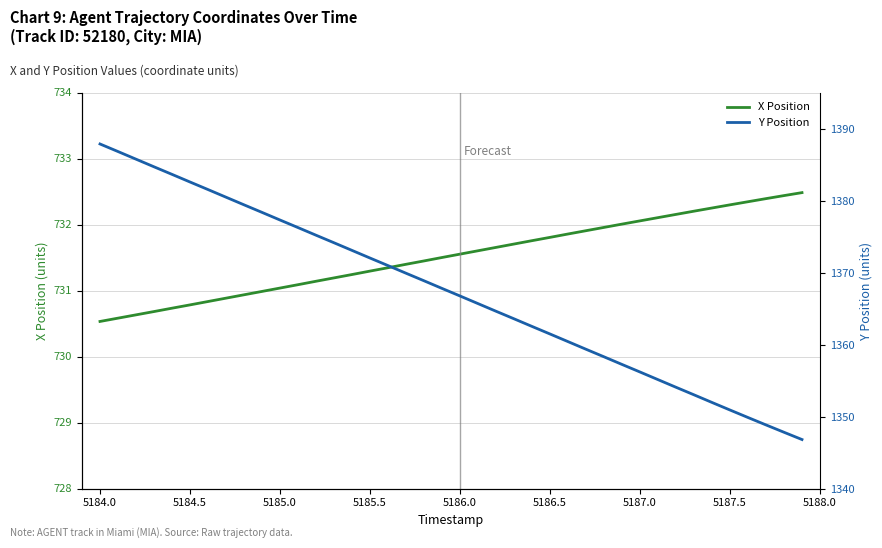

List the series in order of their overall mean, lowest first.

X Position, Y Position